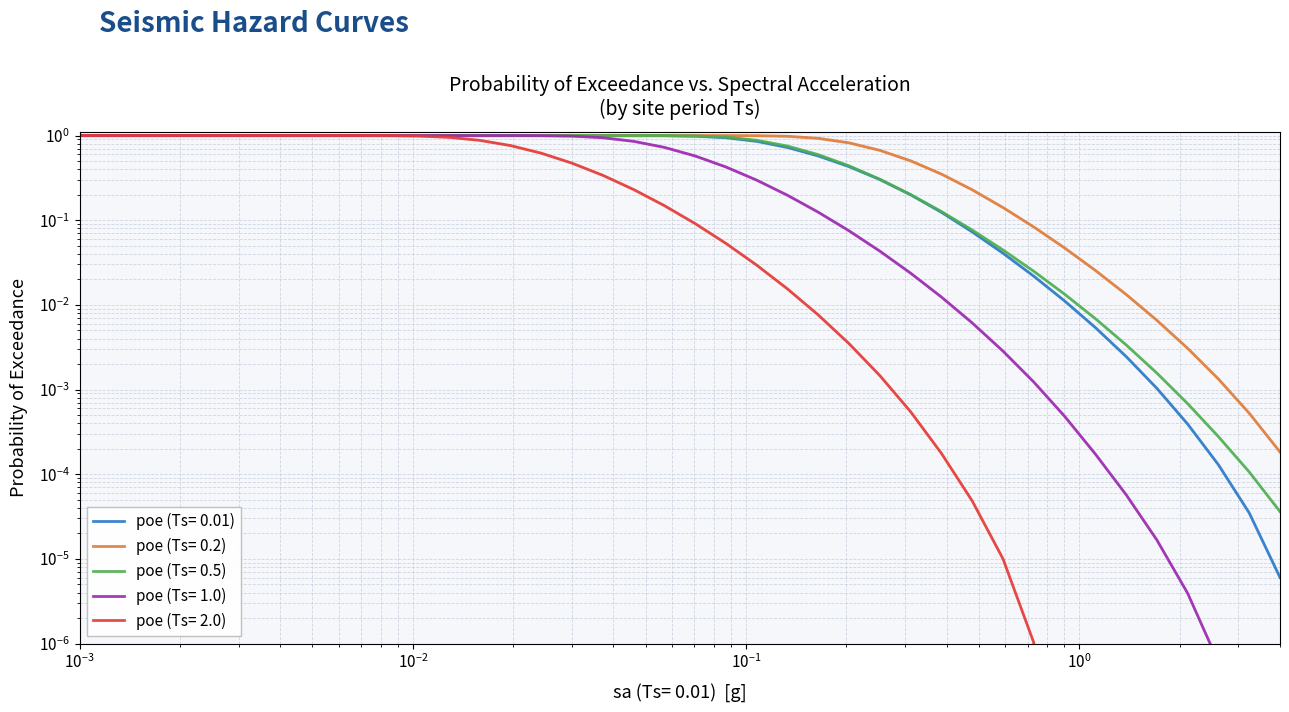

How many series are shown in this chart?

5